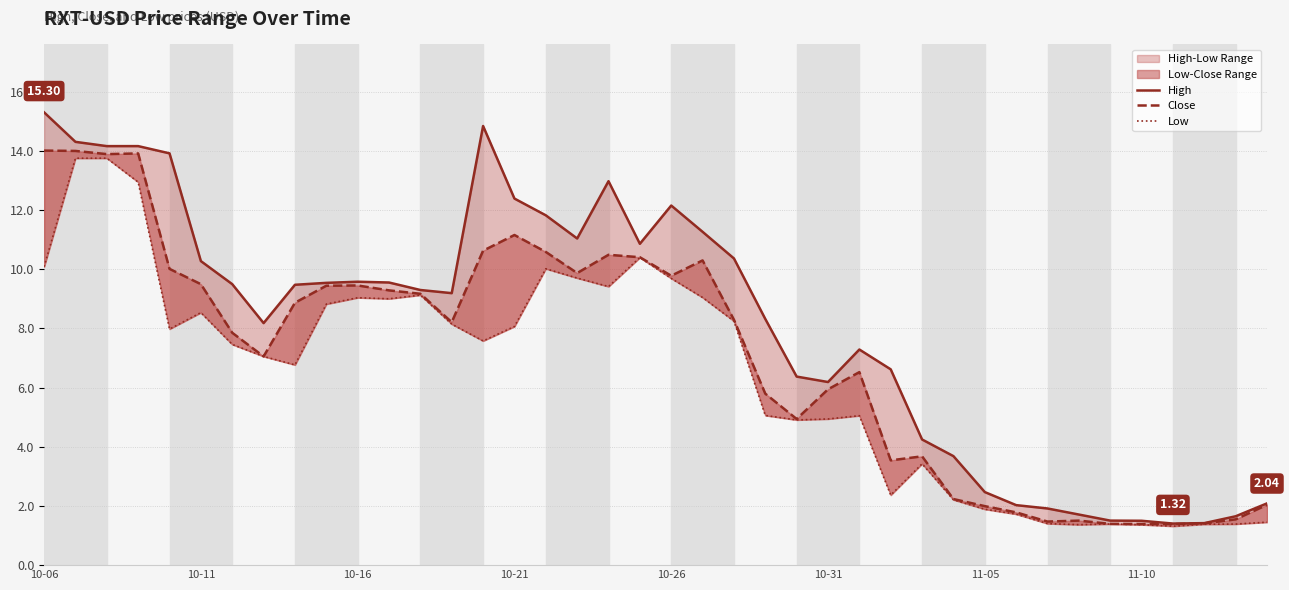

At 10-11, list the series in order from smallest to largest.

Low, Close, High